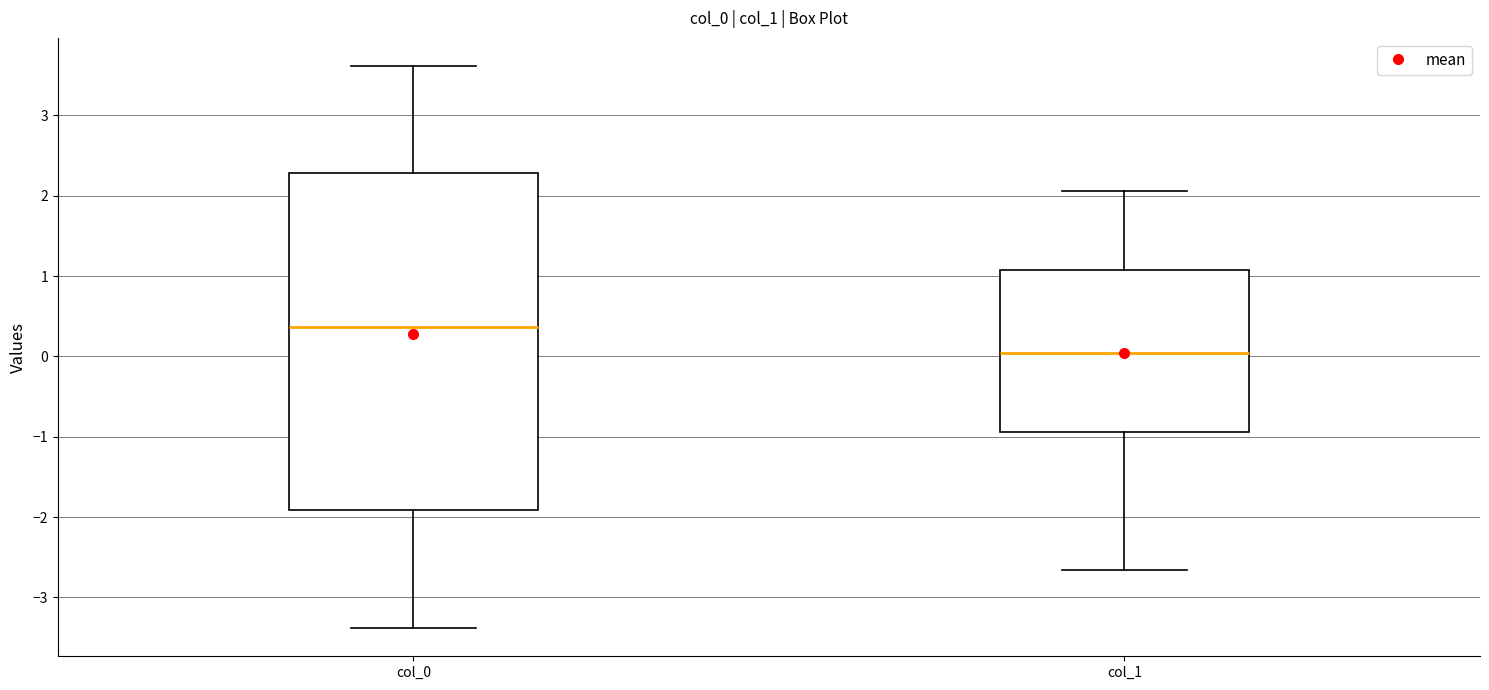

Reading left to right, read every box against the y-axis: the position of its median line, the range the box covers, and the ends of its whiskers. The values are not printed on the chart, so give them approximately, as read against the axis.

col_0: median 0.4, box -1.9 to 2.3, whiskers -3.4 to 3.6
col_1: median 0.0, box -0.9 to 1.1, whiskers -2.7 to 2.1